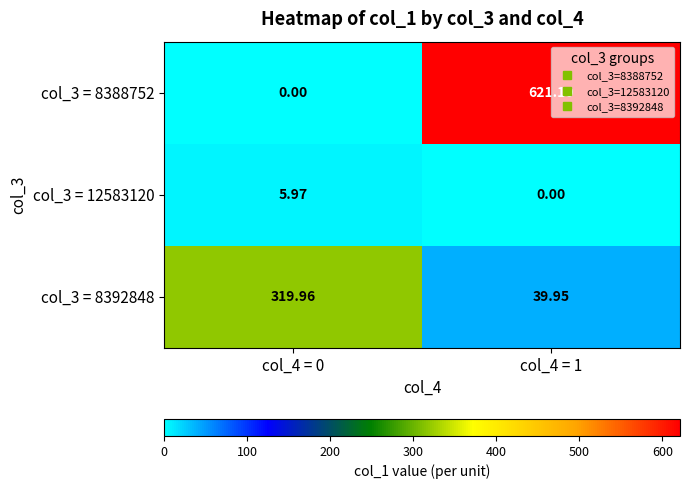

Rank the series by their maximum value, from highest to lowest.

col_3 = 8388752, col_3 = 8392848, col_3 = 12583120